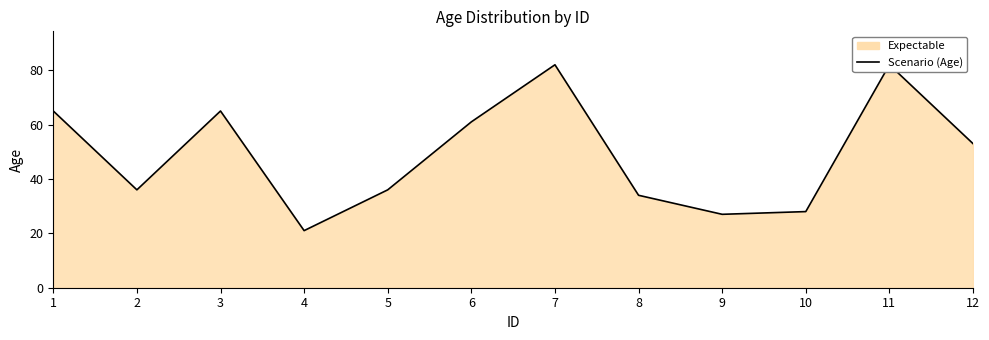

Rank the categories by value from lowest to highest.

4, 9, 10, 8, 2, 5, 12, 6, 1, 3, 7, 11